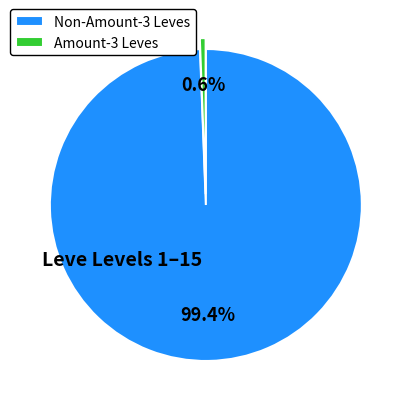

How much of the chart is everything except Amount-3 Leves?

99.4%